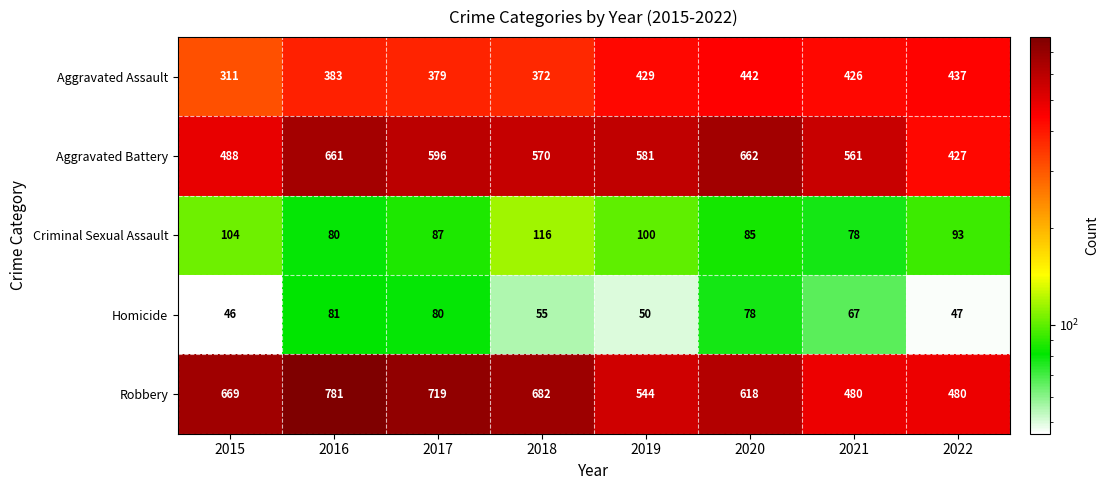

Which series has the widest spread of values?

Robbery